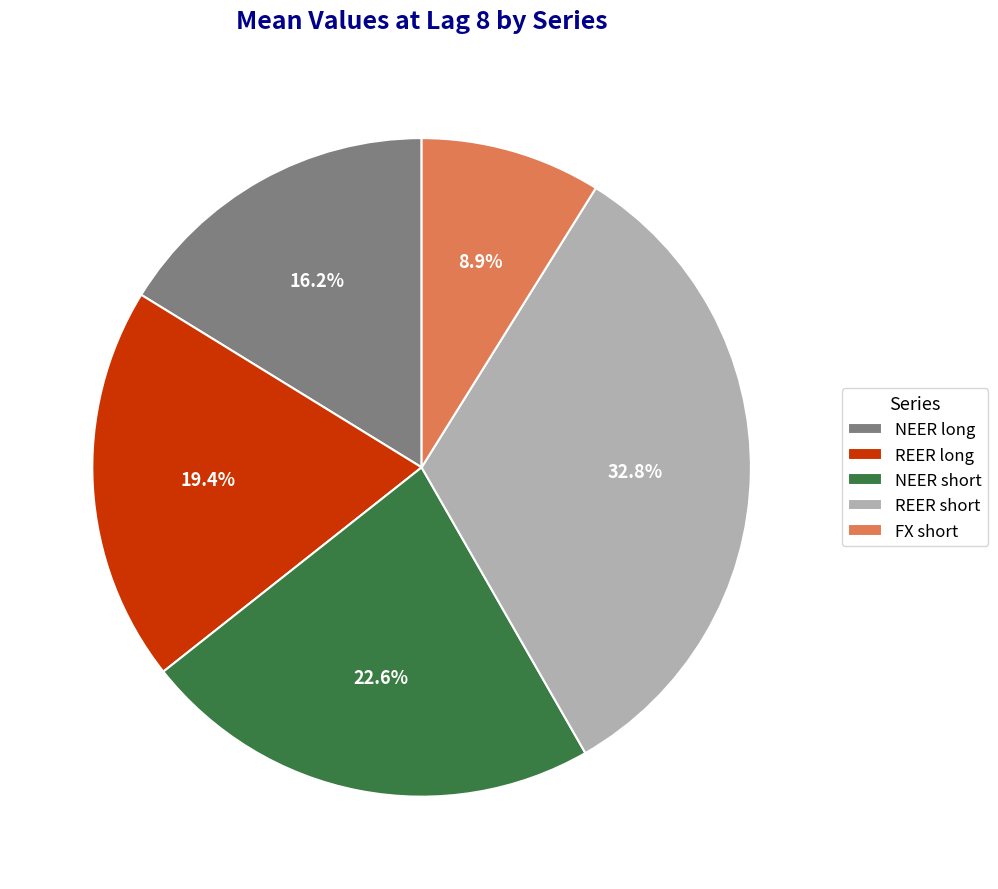

How many slices are in this pie chart?

5